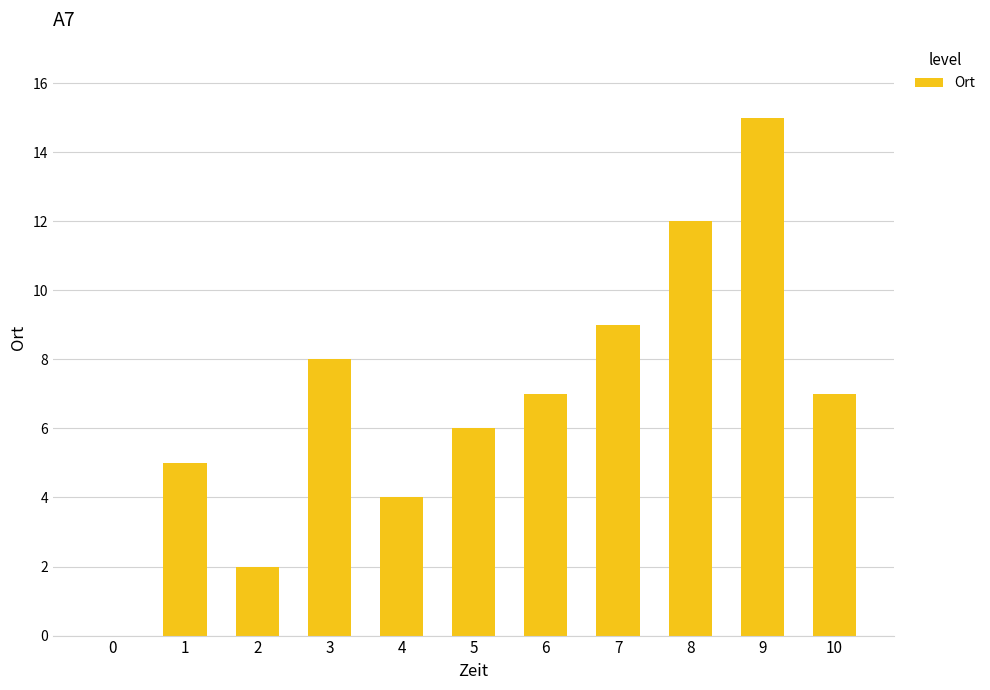

What is the average value?

7